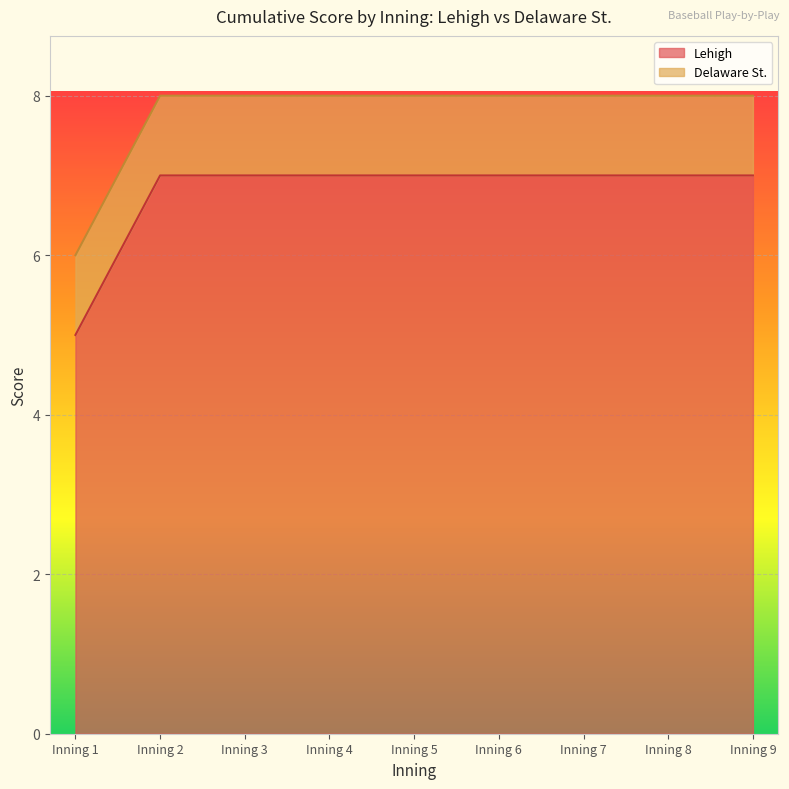

Which category has the highest value across all series?

Inning 2